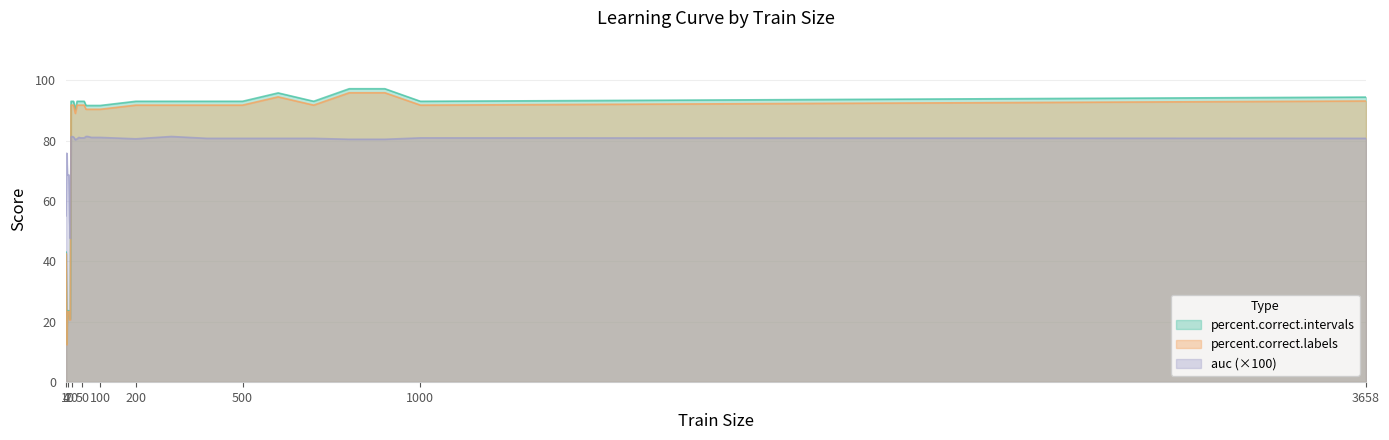

Reading right to left, transcribe all the data shown in this chart.

auc: 3658=80.8	1000=80.9	900=80.5	800=80.5	700=80.8	600=80.8	500=80.8	400=80.8	300=81.4	200=80.6	100=81.1	95=81.1	90=81.1	85=81.1	80=81.1	75=81.1	70=81.2	65=81.4	60=81.4	55=80.9	50=80.9	45=80.9	40=81.1	35=80.6	30=80.3	25=81.2	20=81.4	18=81.2	16=47.5	14=53.5	12=68.6	10=68.6	8=68.6	6=75.8	4=55.1
percent.correct.labels: 3658=94.4	1000=93.1	900=97.2	800=97.2	700=93.1	600=95.8	500=93.1	400=93.1	300=93.1	200=93.1	100=91.7	95=91.7	90=91.7	85=91.7	80=91.7	75=91.7	70=91.7	65=91.7	60=91.7	55=93.1	50=93.1	45=93.1	40=93.1	35=93.1	30=90.3	25=93.1	20=93.1	18=93.1	16=20.8	14=20.8	12=23.6	10=23.6	8=23.6	6=12.5	4=43.1
percent.correct.intervals: 3658=93.2	1000=91.8	900=95.9	800=95.9	700=91.8	600=94.5	500=91.8	400=91.8	300=91.8	200=91.8	100=90.4	95=90.4	90=90.4	85=90.4	80=90.4	75=90.4	70=90.4	65=90.4	60=90.4	55=91.8	50=91.8	45=91.8	40=91.8	35=91.8	30=89.0	25=91.8	20=91.8	18=91.8	16=20.5	14=20.5	12=23.3	10=23.3	8=23.3	6=12.3	4=42.5